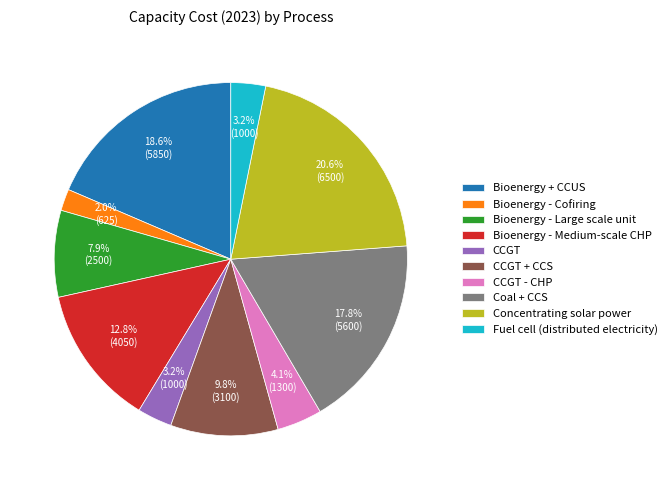

How many segments does this pie chart have?

10